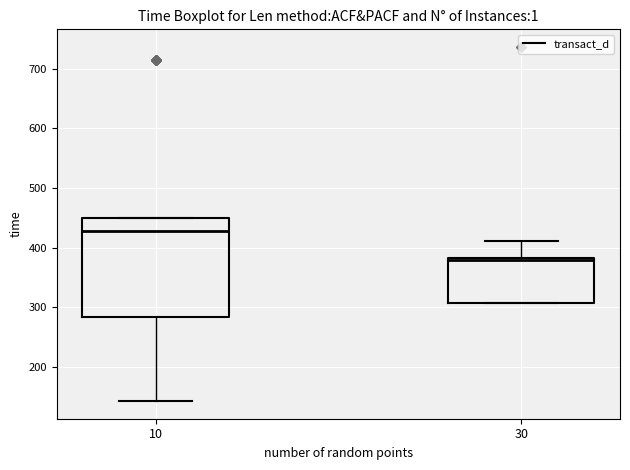

Comparing the boxes themselves (not the whiskers), which one is the tallest?

10